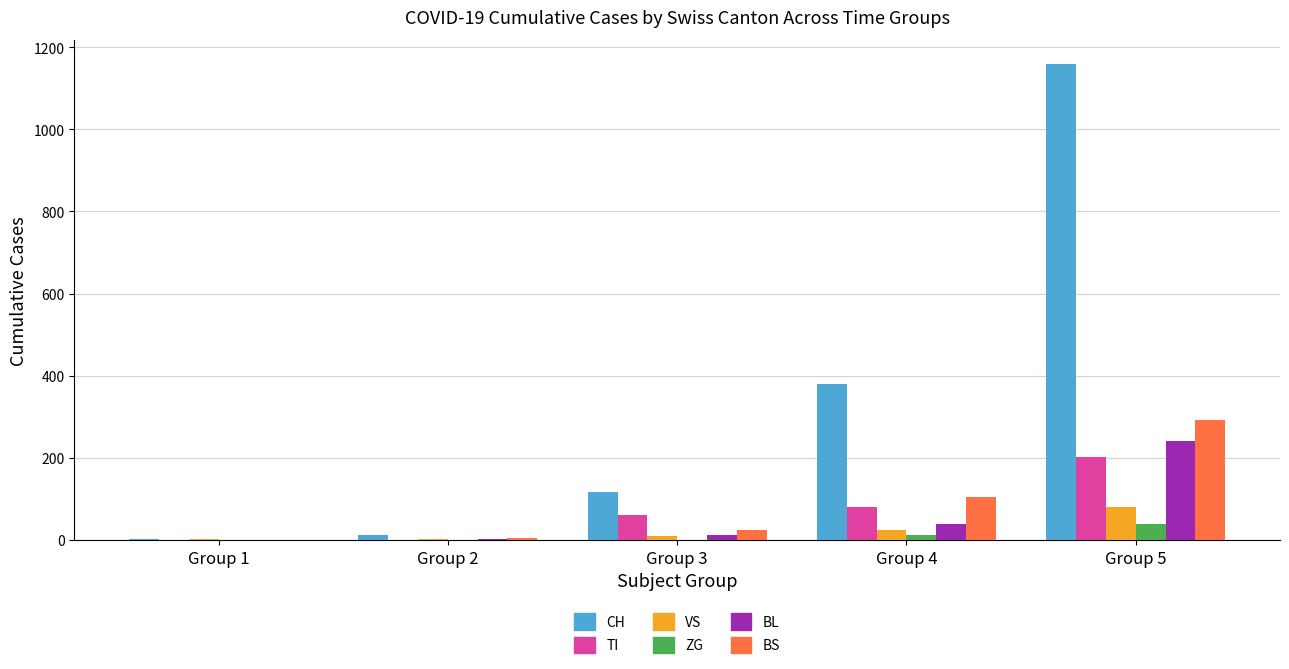

At which category is the sum across all series the highest?

Group 5